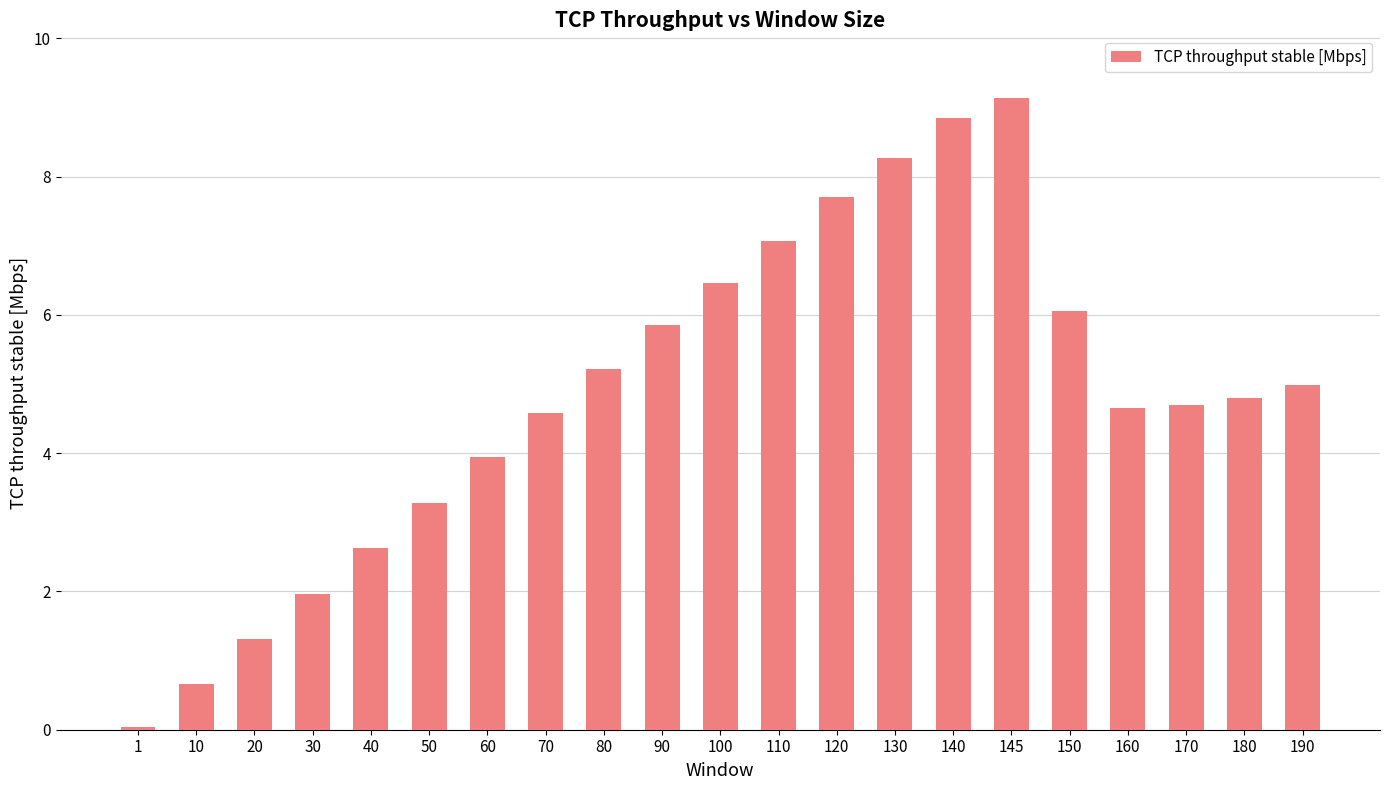

What is the value of the 21st bar from the left?

5.0